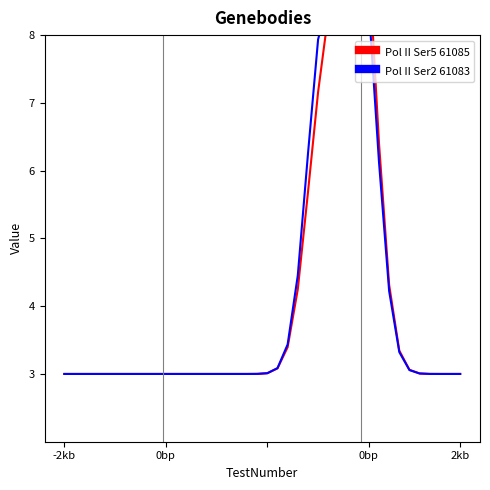

Is the value of Pol II Ser5 61085 at 23 greater than the value of Pol II Ser2 61083 at 20?

Yes